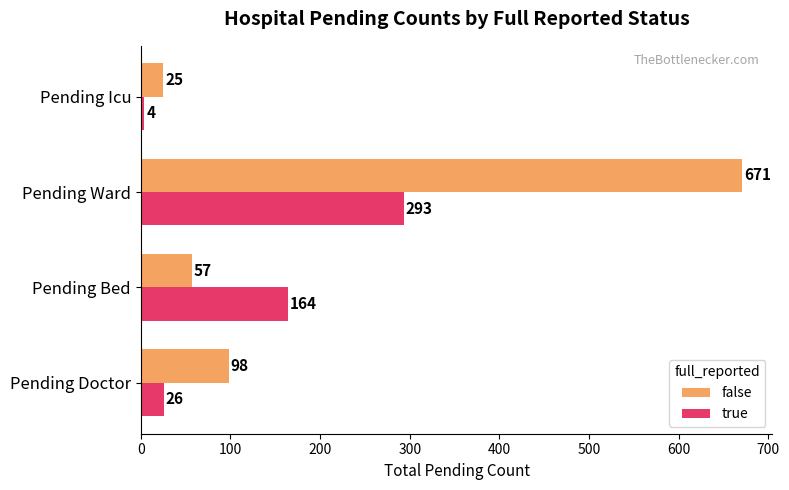

True or false: true has a value of 26 at Pending Doctor.

True